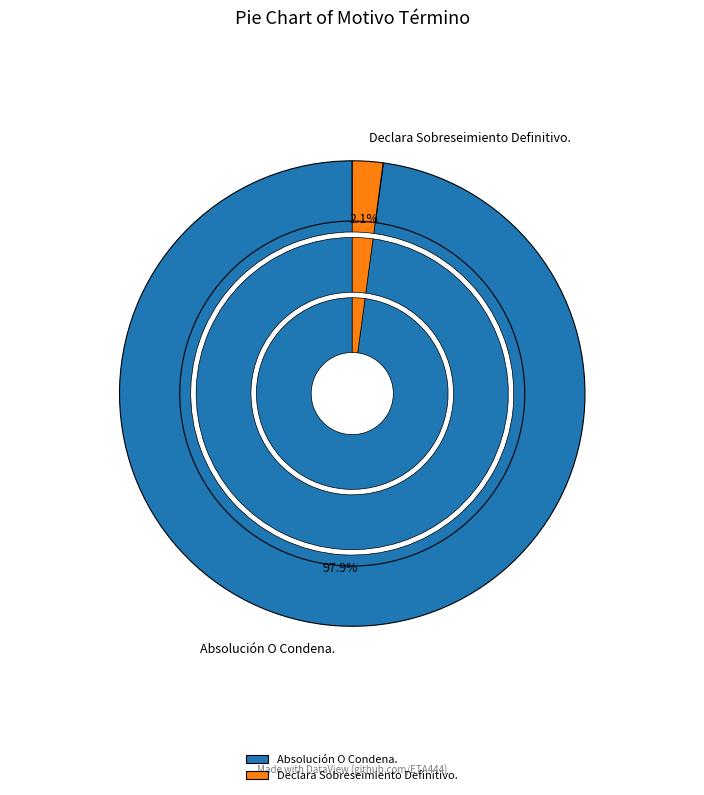

Is Declara Sobreseimiento Definitivo. the majority of the pie?

No